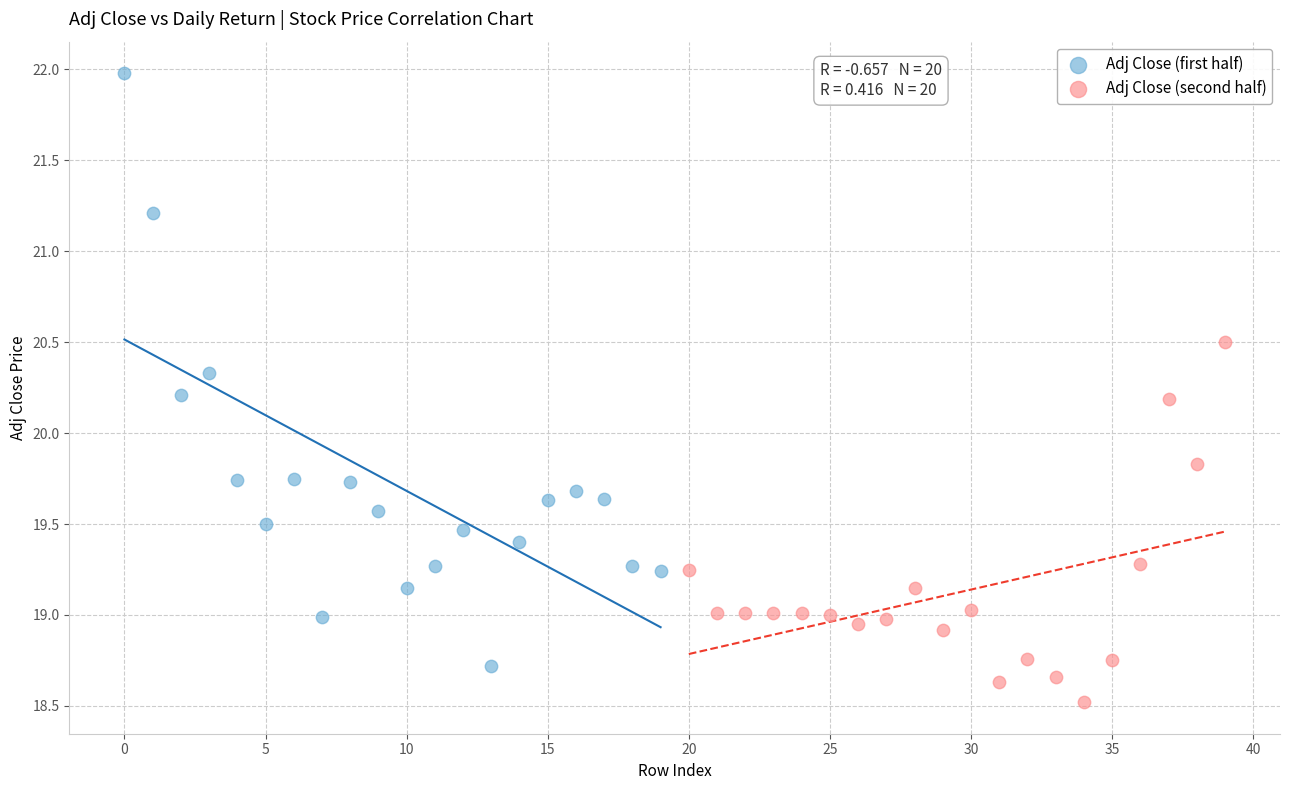

Which series reaches the minimum Y coordinate?

Adj Close (second half)